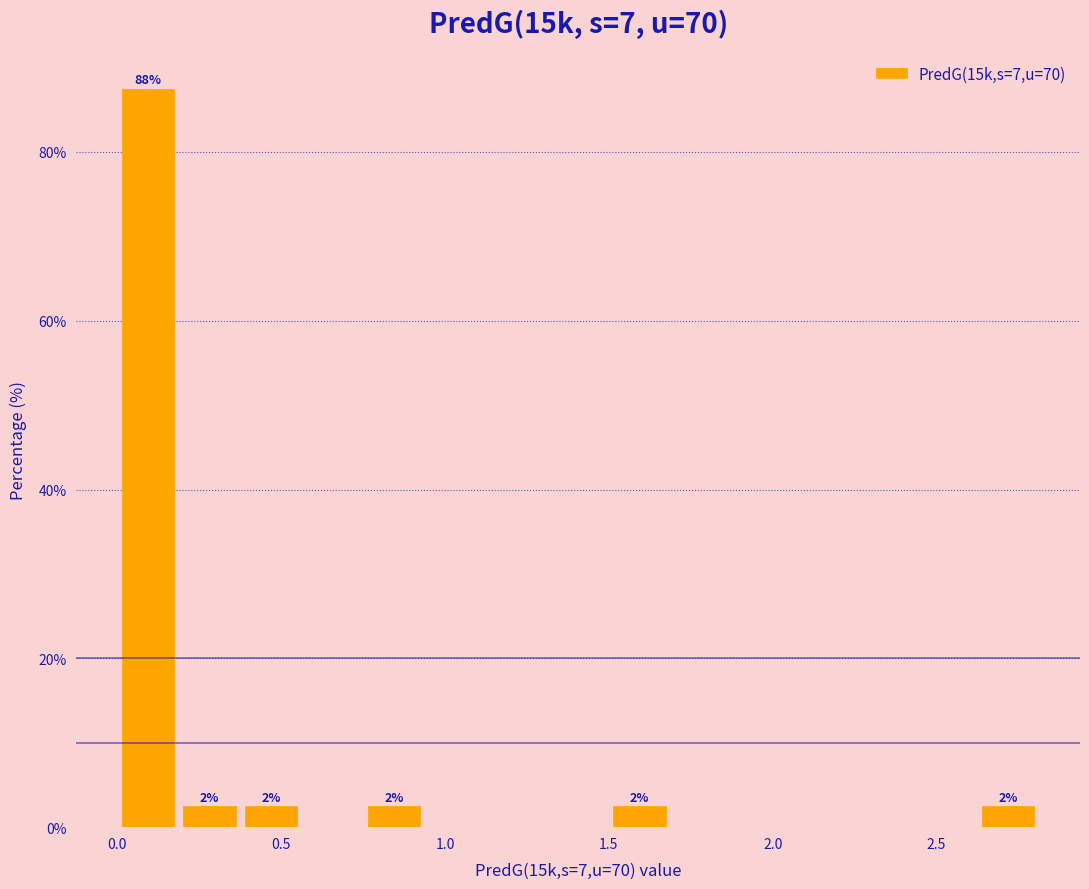

Around what value on the x-axis is the tallest bar? Give the approximate position of its centre, as read against the axis.

0.10